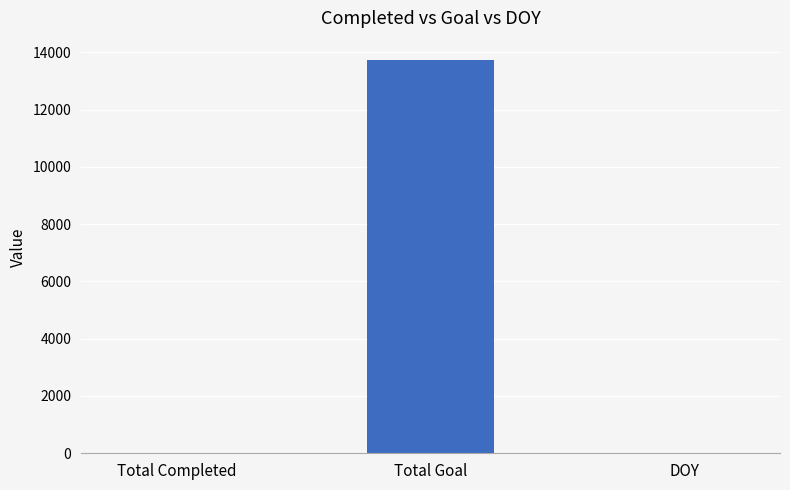

At how many categories does at least one series exceed 4913?

1